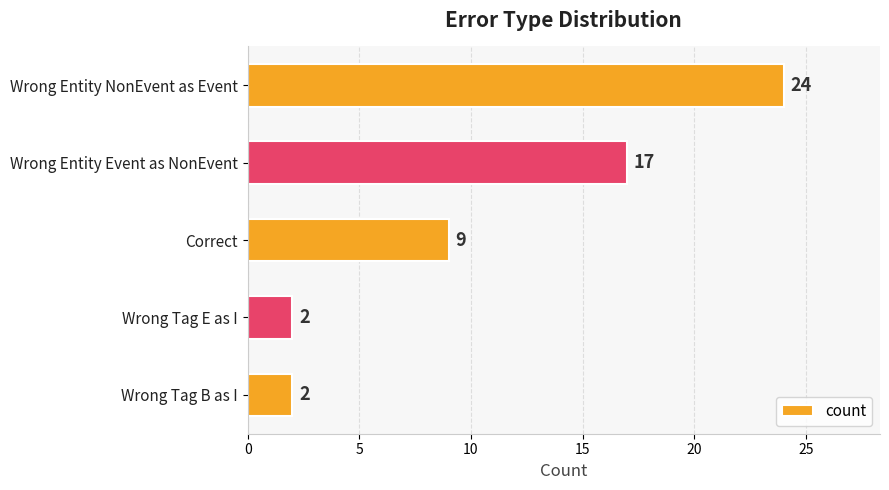

Are the bars grouped side by side (vs. stacked)?

No